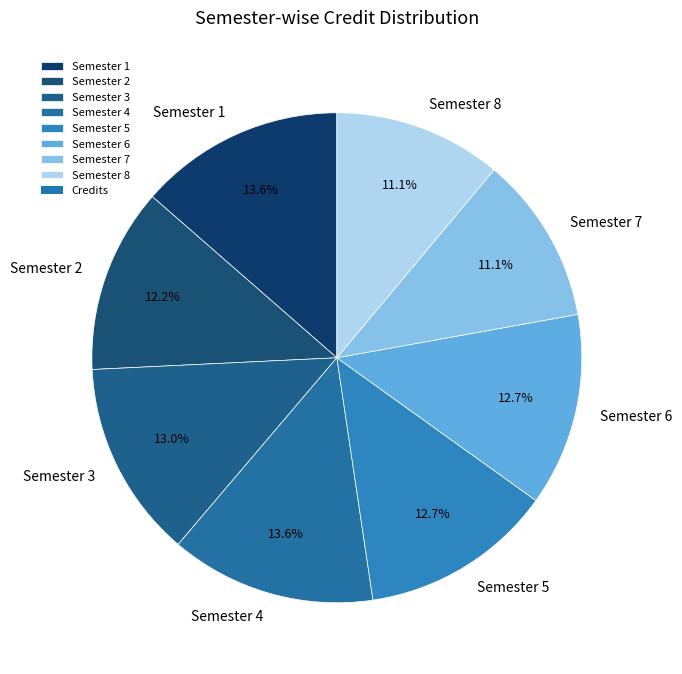

To the nearest percent, what percentage of the pie is Semester 2?

12%